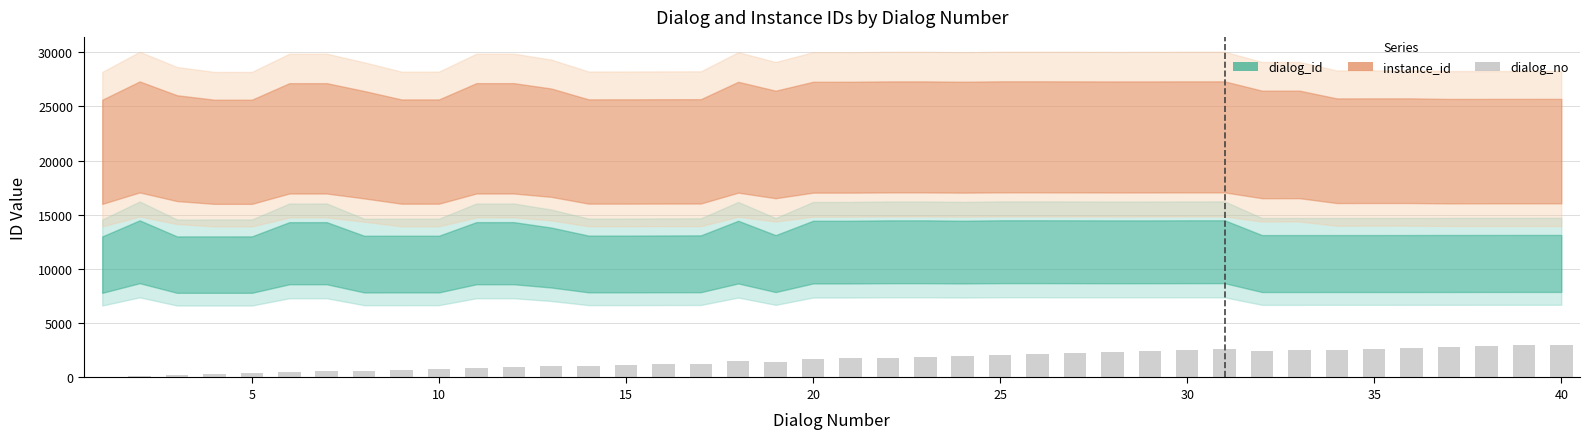

What is the maximum value shown in the chart?

3032.1